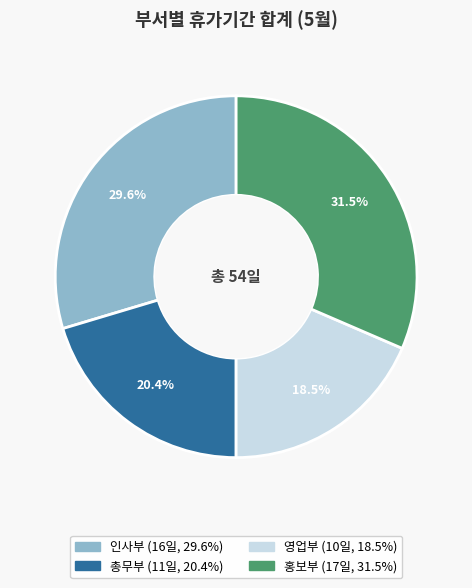

To the nearest percent, what is the difference between the 인사부 and 총무부 slice percentages?

9%